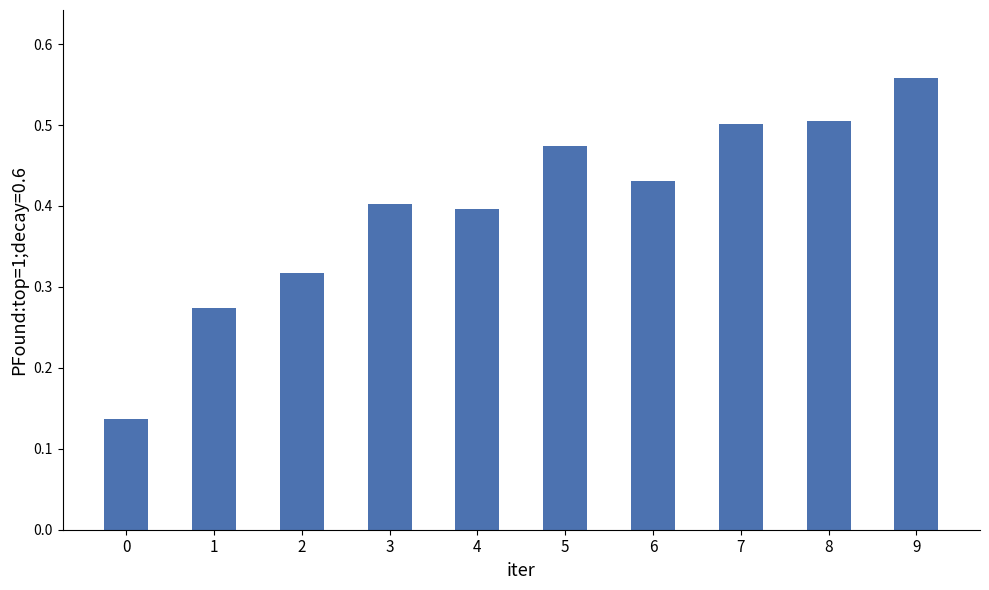

Which label corresponds to the largest value in the chart?

9